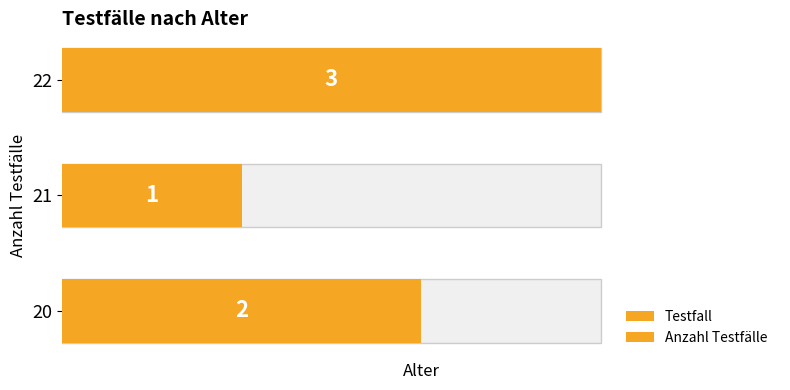

What is the lowest value of the Testfall series?

1